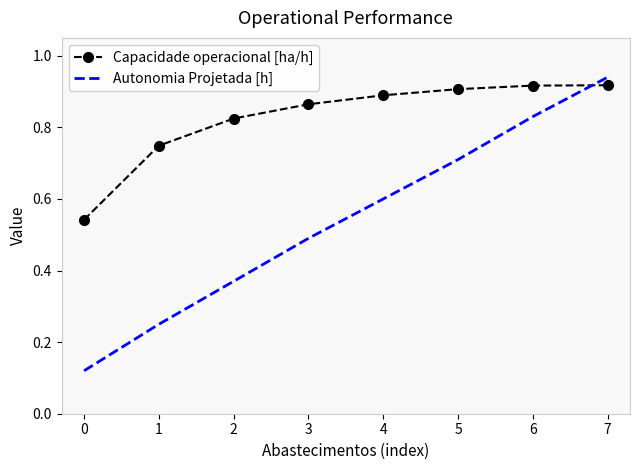

Which series changed the most between 3 and 7?

Autonomia Projetada [h]